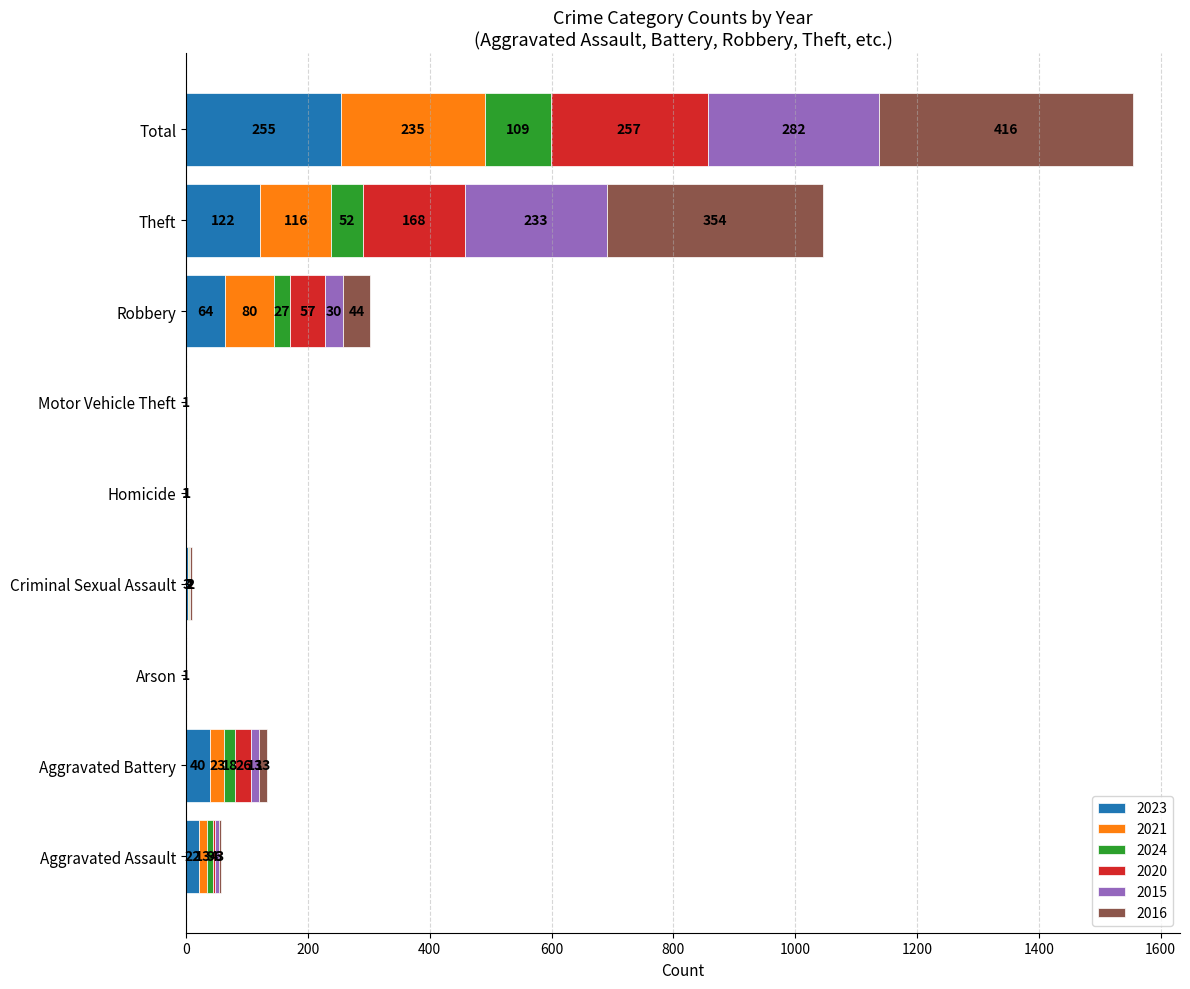

At which label does 2023 reach its peak?

Total